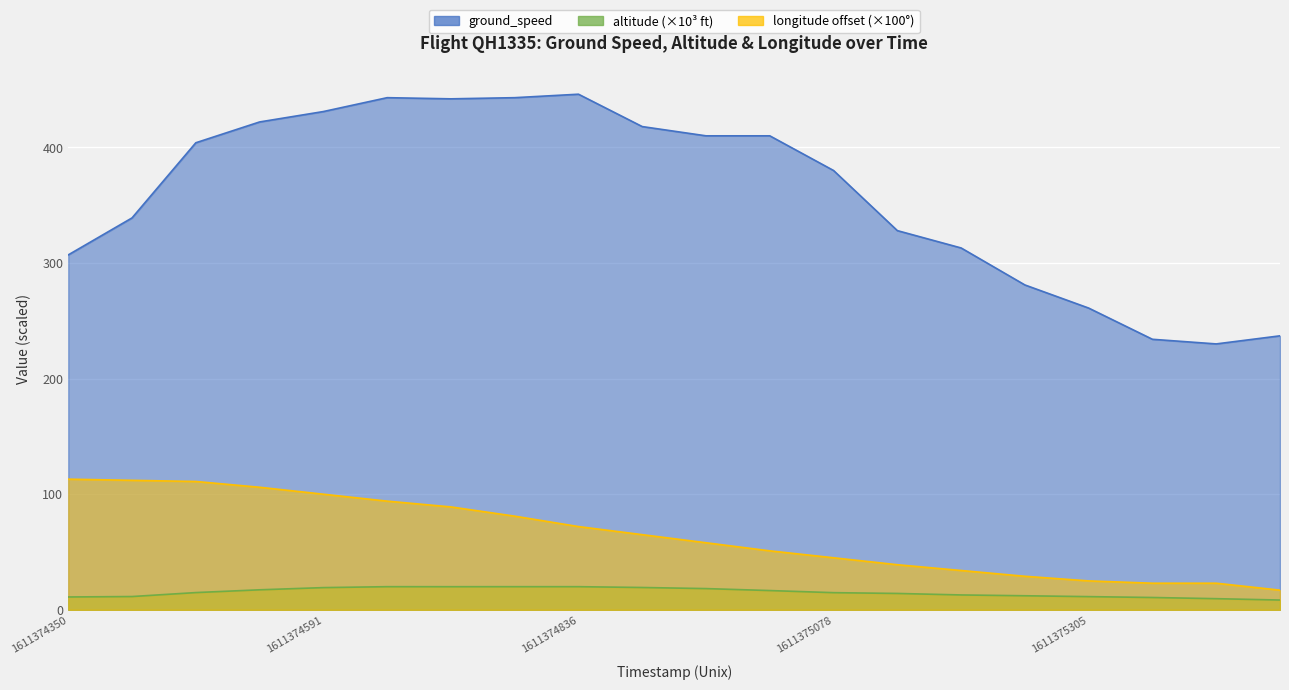

At which category does altitude reach its first local peak?

5